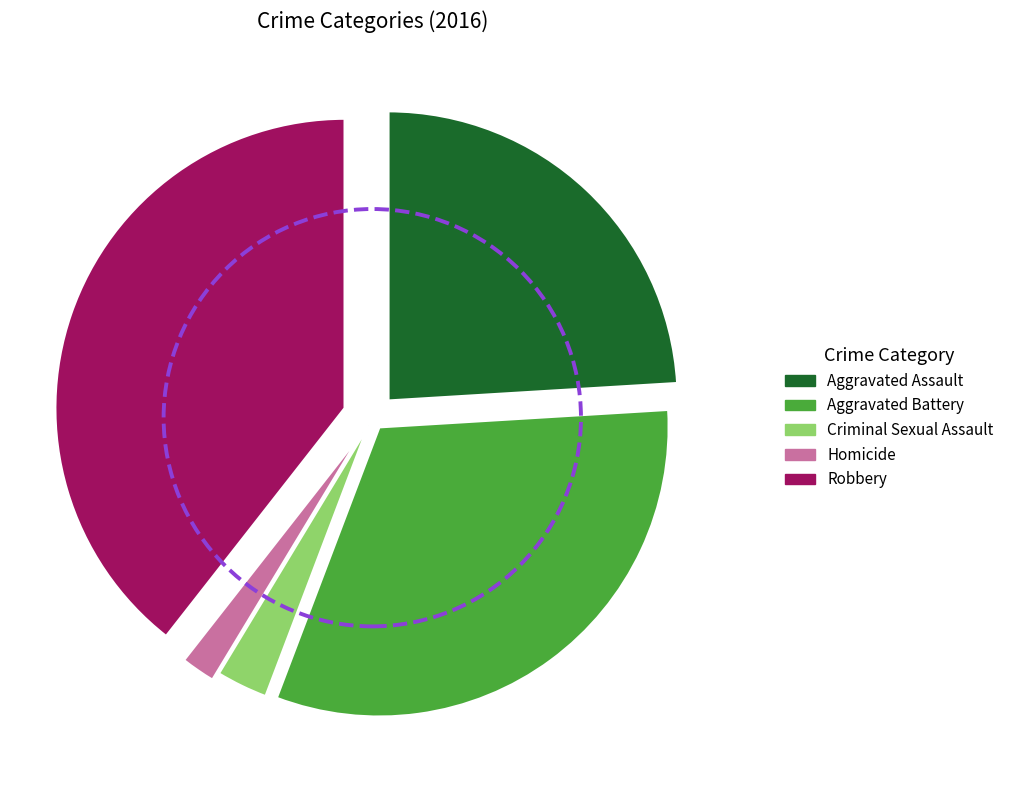

Rank the categories by value from lowest to highest.

Homicide, Criminal Sexual Assault, Aggravated Assault, Aggravated Battery, Robbery